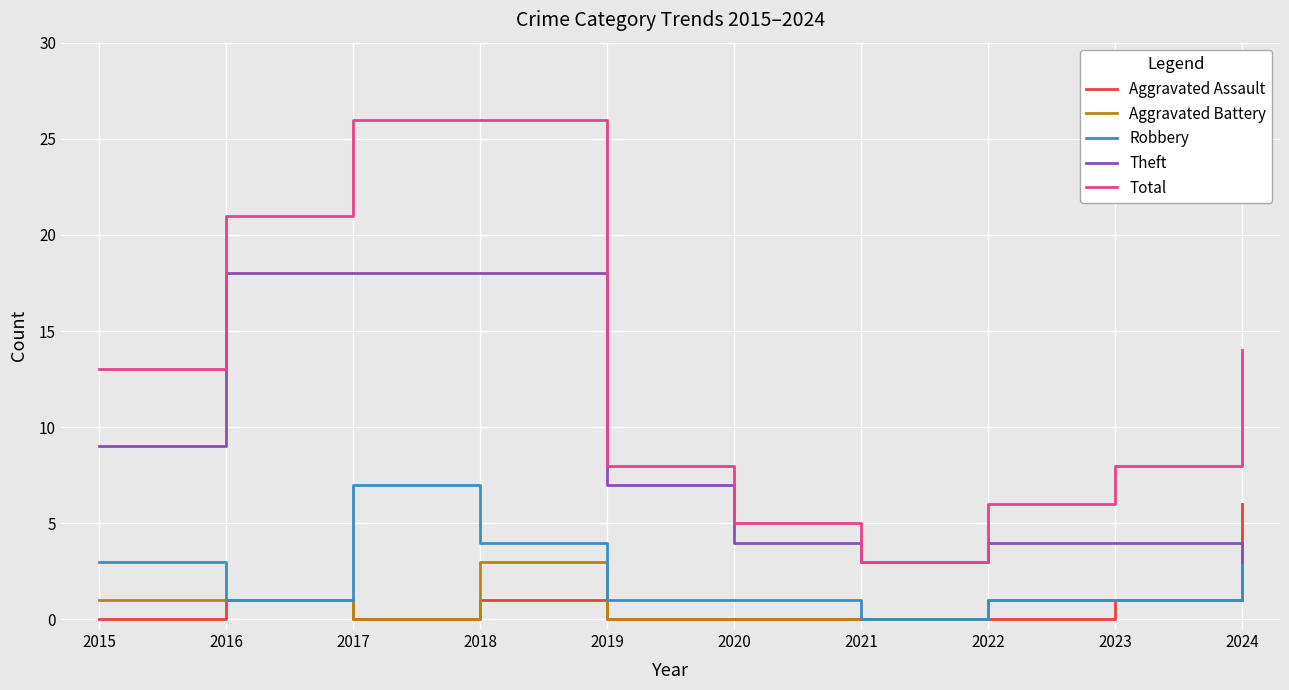

Between 2020 and 2024, which series saw the biggest shift?

Total